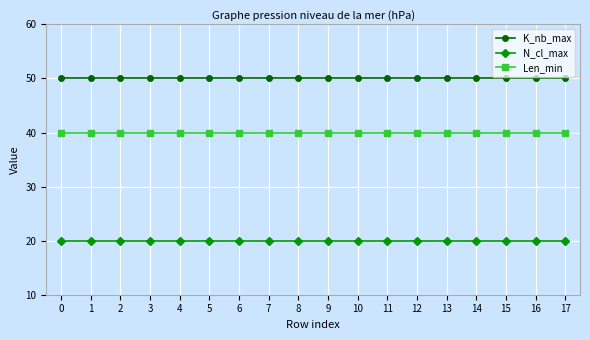

Is it true that K_nb_max equals 67 at 0?

False